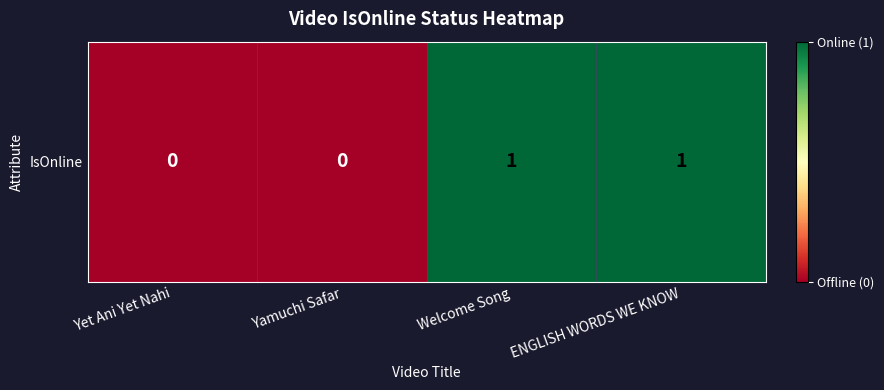

Is it true that the value at Yamuchi Safar is -1?

False